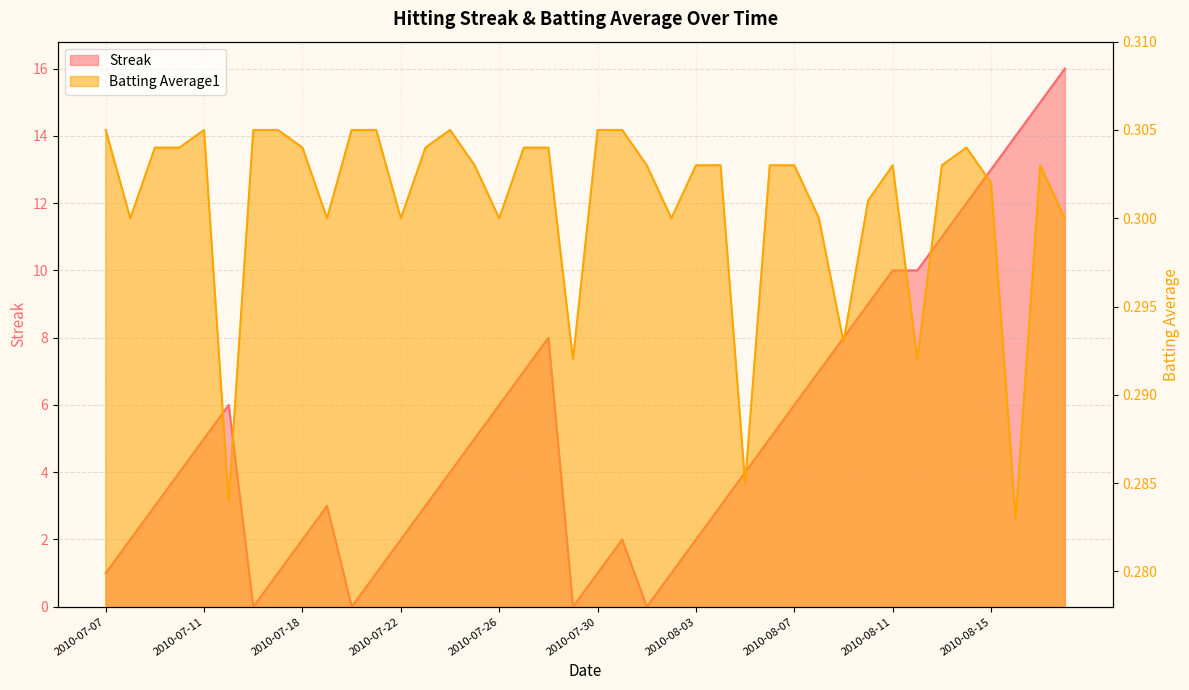

What is the total value across all series at 2010-08-04?

3.3